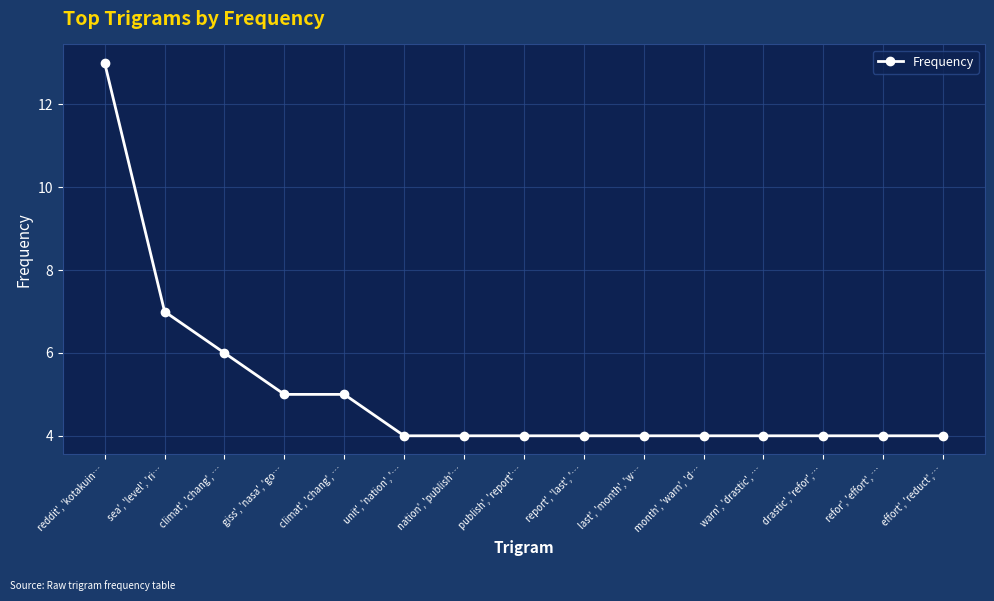

At which label is the value closest to 8?

sea', 'level', 'ri…